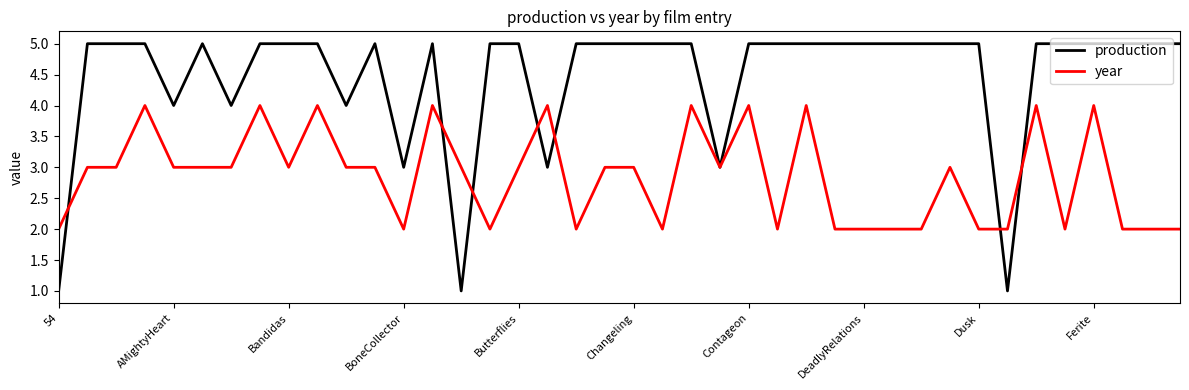

What are all the series names shown in the legend?

production, year